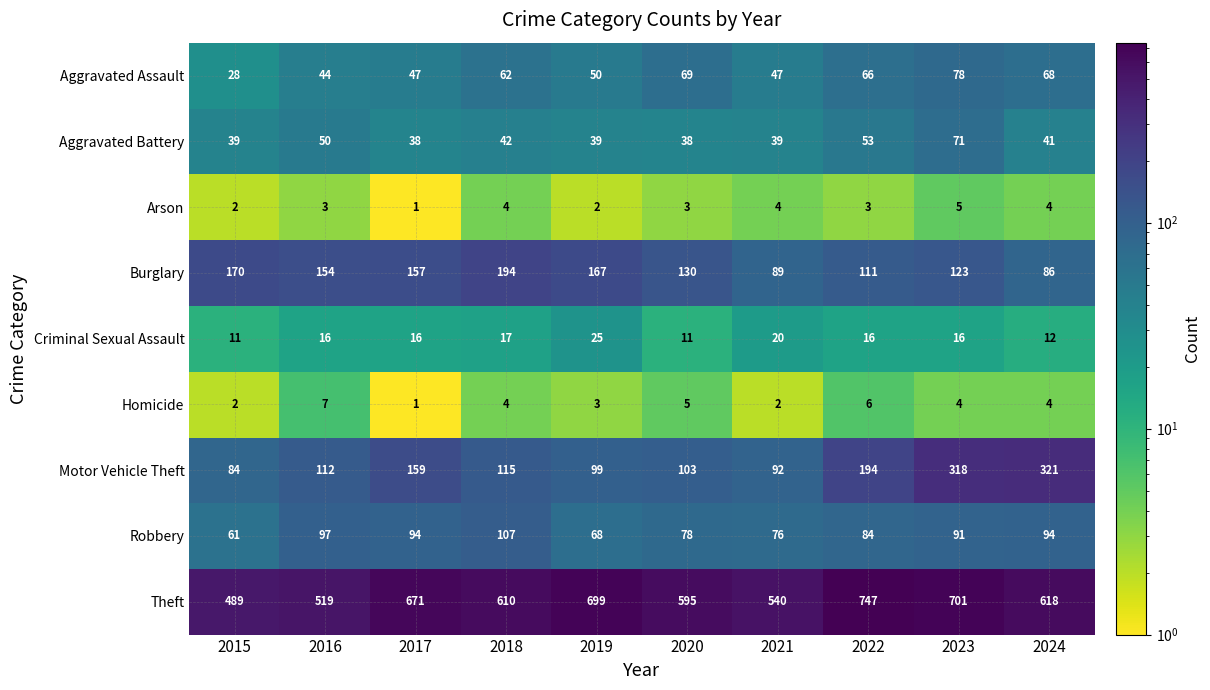

What is the average value of the Theft series?

619